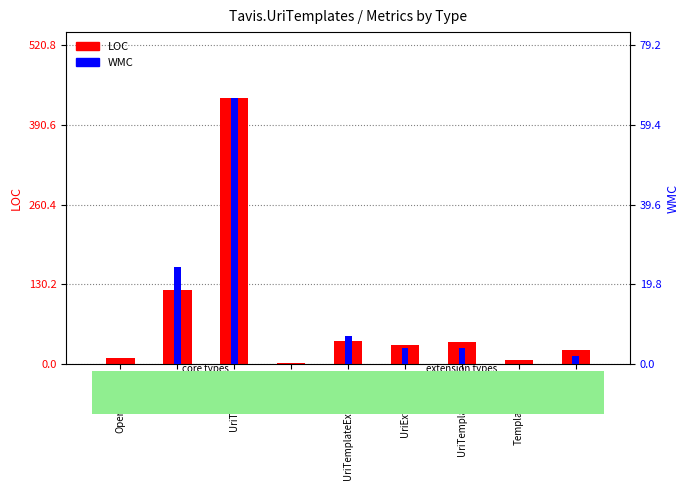

True or false: LOC has a value of 15 at UriExtensions.

False